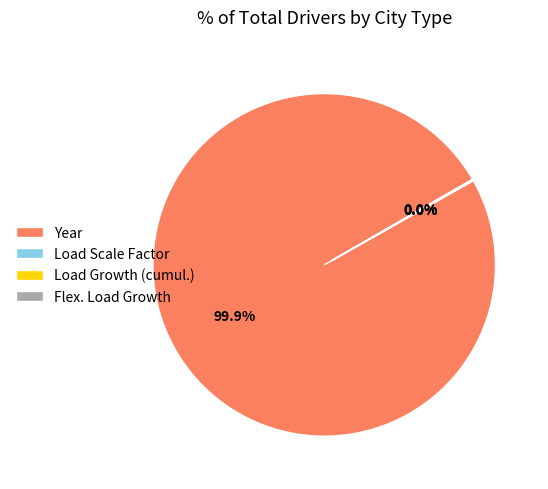

Does Year represent more than half of the total?

Yes